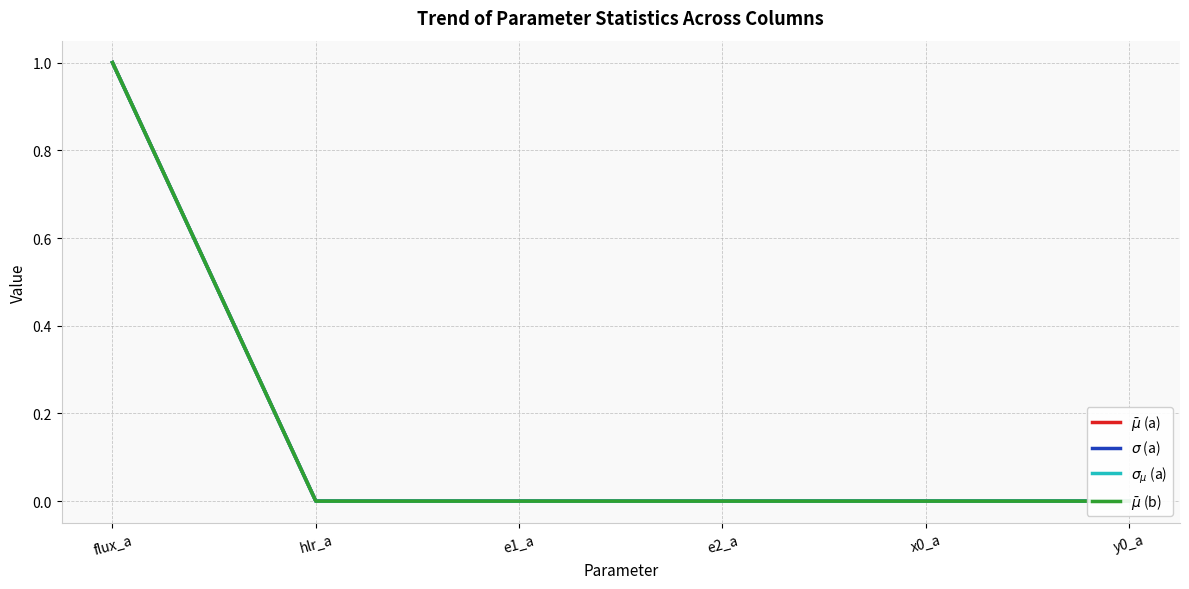

Does the chart have visible grid lines?

Yes